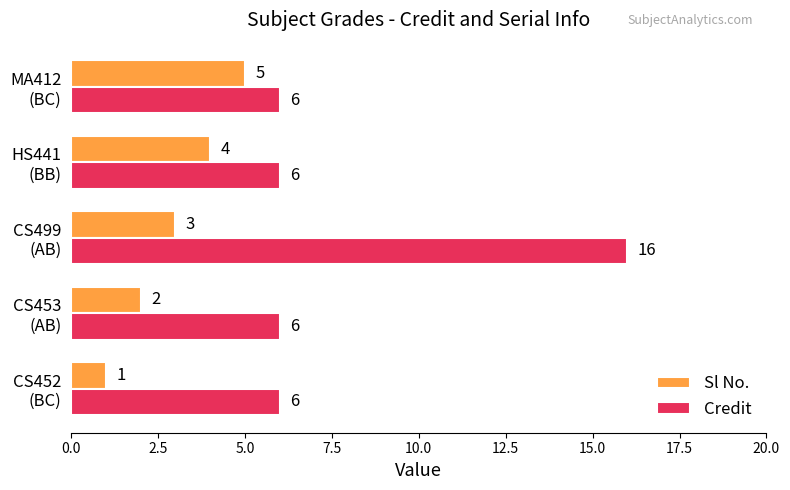

Count the Credit values in the range 6 to 7.

4